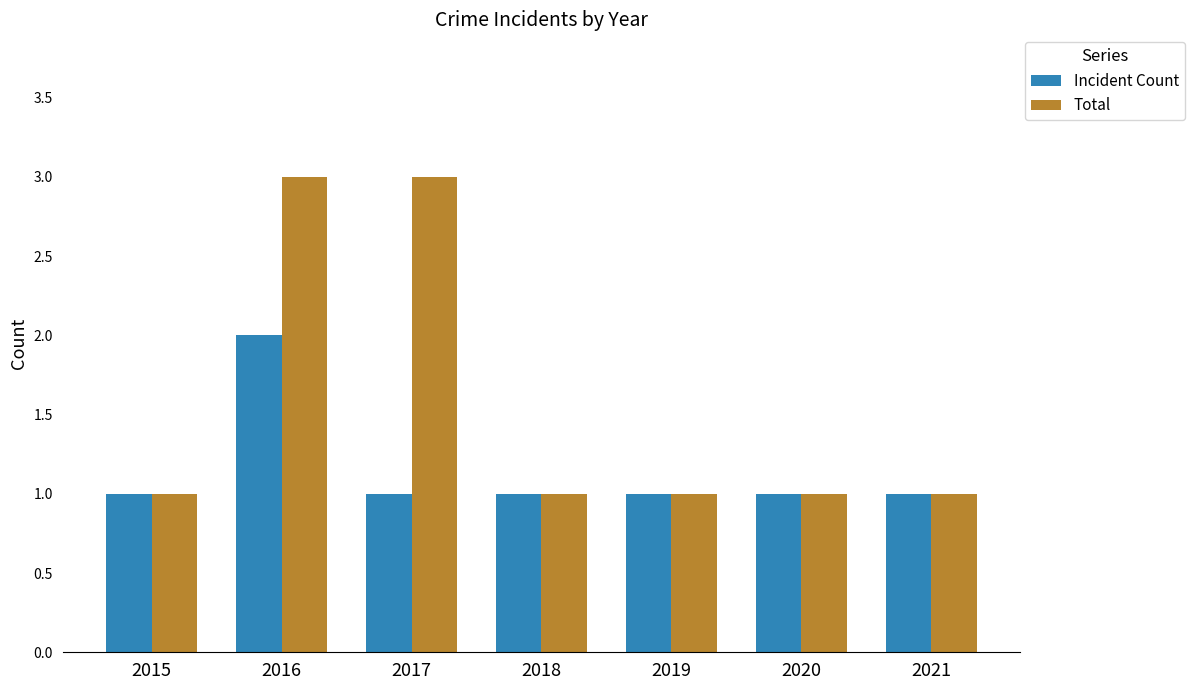

Reading left to right, what are all the values shown in this chart?

Incident Count: 2015=1	2016=2	2017=1	2018=1	2019=1	2020=1	2021=1
Total: 2015=1	2016=3	2017=3	2018=1	2019=1	2020=1	2021=1